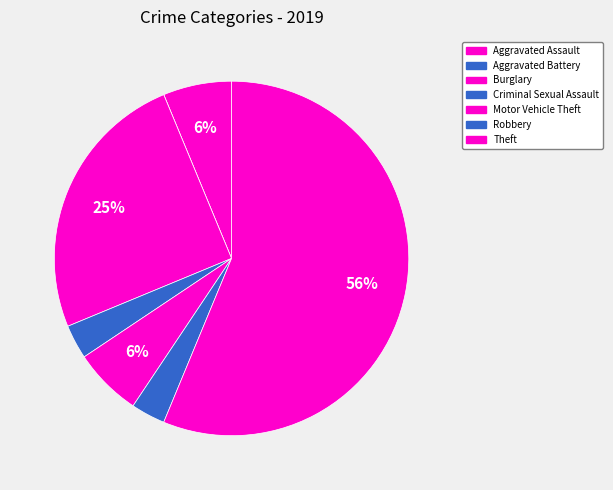

True or false: Motor Vehicle Theft accounts for 14% of the total.

False